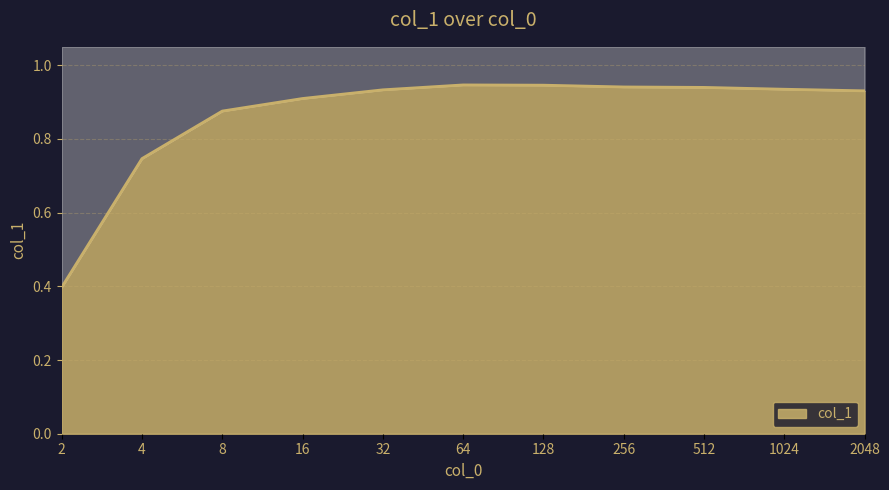

True or false: there are more than 0 points higher than both neighbors.

True